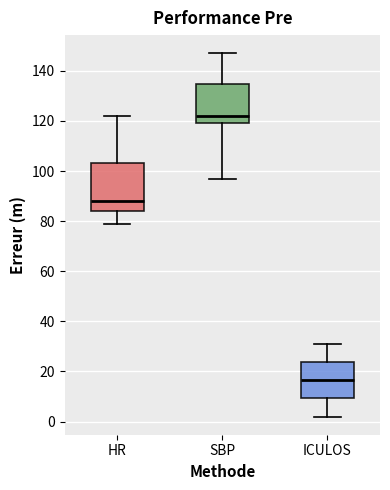

Where is the lower edge of the box for ICULOS on the y-axis? The values are not printed on the chart, so give them approximately, as read against the axis.

10